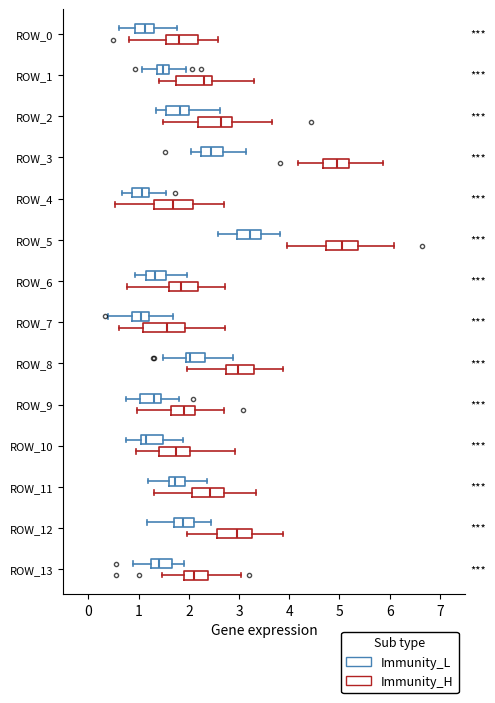

Reading bottom to top, read every box against the x-axis: the position of its median line, the range the box covers, and the ends of its whiskers. The values are not printed on the chart, so give them approximately, as read against the axis.

ROW_13 (Immunity_H): median 2.1, box 1.9 to 2.4, whiskers 1.5 to 3.0
ROW_13 (Immunity_L): median 1.4, box 1.2 to 1.7, whiskers 0.9 to 1.9
ROW_12 (Immunity_H): median 3.0, box 2.6 to 3.3, whiskers 2.0 to 3.9
ROW_12 (Immunity_L): median 1.9, box 1.7 to 2.1, whiskers 1.2 to 2.4
ROW_11 (Immunity_H): median 2.4, box 2.1 to 2.7, whiskers 1.3 to 3.3
ROW_11 (Immunity_L): median 1.7, box 1.6 to 1.9, whiskers 1.2 to 2.4
ROW_10 (Immunity_H): median 1.7, box 1.4 to 2.0, whiskers 0.9 to 2.9
ROW_10 (Immunity_L): median 1.1 (just right of the box's left edge), box 1.1 to 1.5, whiskers 0.8 to 1.9
ROW_9 (Immunity_H): median 1.9, box 1.6 to 2.1, whiskers 1.0 to 2.7
ROW_9 (Immunity_L): median 1.3, box 1.0 to 1.4, whiskers 0.7 to 1.8
ROW_8 (Immunity_H): median 3.0, box 2.7 to 3.3, whiskers 2.0 to 3.9
ROW_8 (Immunity_L): median 2.0, box 1.9 to 2.3, whiskers 1.5 to 2.9
ROW_7 (Immunity_H): median 1.6, box 1.1 to 1.9, whiskers 0.6 to 2.7
ROW_7 (Immunity_L): median 1.0, box 0.9 to 1.2, whiskers 0.4 to 1.7
ROW_6 (Immunity_H): median 1.9, box 1.6 to 2.2, whiskers 0.8 to 2.7
ROW_6 (Immunity_L): median 1.3, box 1.1 to 1.6, whiskers 0.9 to 2.0
ROW_5 (Immunity_H): median 5.0, box 4.7 to 5.4, whiskers 3.9 to 6.1
ROW_5 (Immunity_L): median 3.2, box 3.0 to 3.4, whiskers 2.6 to 3.8
ROW_4 (Immunity_H): median 1.7, box 1.3 to 2.1, whiskers 0.5 to 2.7
ROW_4 (Immunity_L): median 1.1, box 0.9 to 1.2, whiskers 0.7 to 1.5
ROW_3 (Immunity_H): median 4.9, box 4.7 to 5.2, whiskers 4.2 to 5.9
ROW_3 (Immunity_L): median 2.4, box 2.3 to 2.7, whiskers 2.0 to 3.1
ROW_2 (Immunity_H): median 2.6, box 2.2 to 2.9, whiskers 1.5 to 3.7
ROW_2 (Immunity_L): median 1.8, box 1.6 to 2.0, whiskers 1.3 to 2.6
ROW_1 (Immunity_H): median 2.3, box 1.7 to 2.5, whiskers 1.4 to 3.3
ROW_1 (Immunity_L): median 1.5, box 1.4 to 1.6, whiskers 1.1 to 1.9
ROW_0 (Immunity_H): median 1.8, box 1.5 to 2.2, whiskers 0.8 to 2.6
ROW_0 (Immunity_L): median 1.1, box 0.9 to 1.3, whiskers 0.6 to 1.8